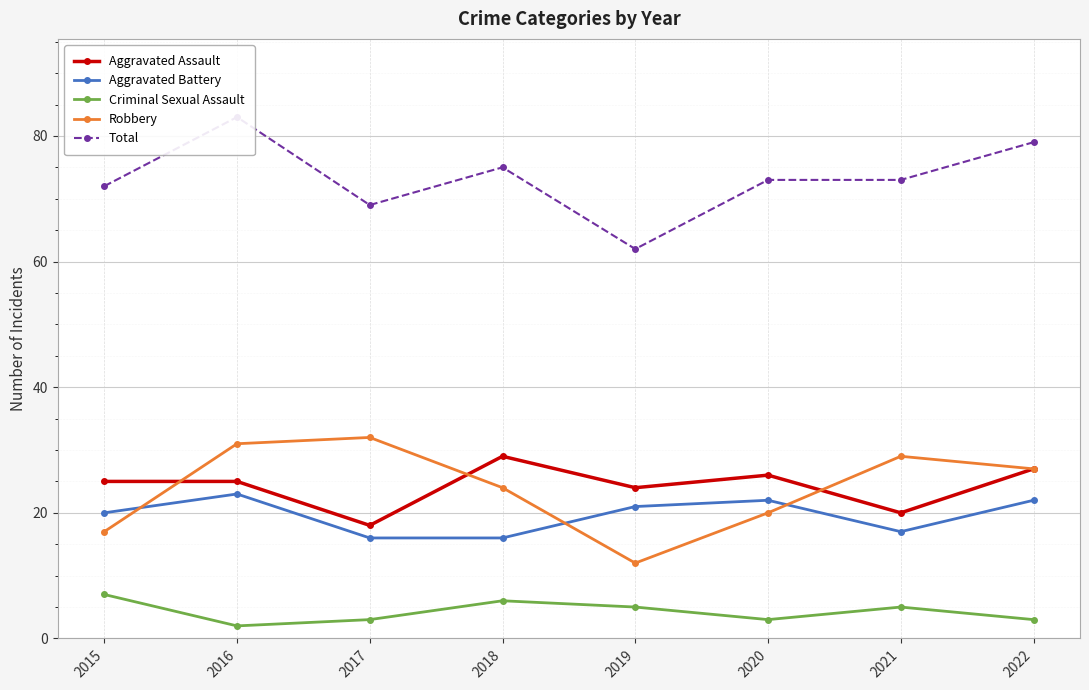

What is the maximum value shown in the chart?

83